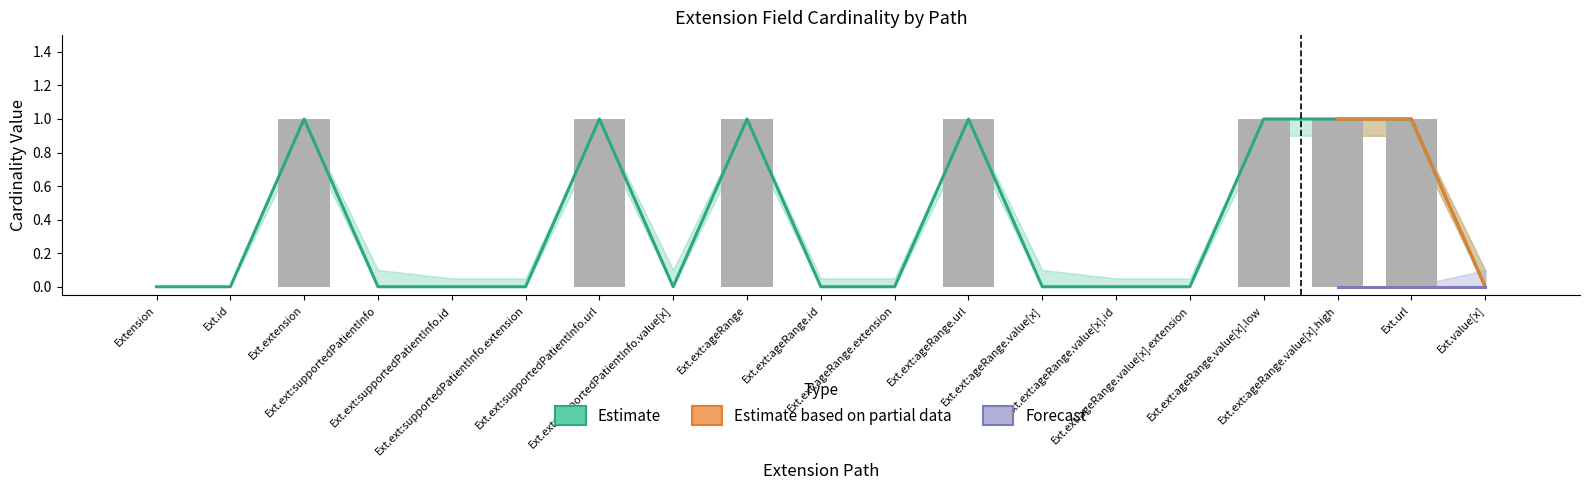

How many values exceed 0?

7